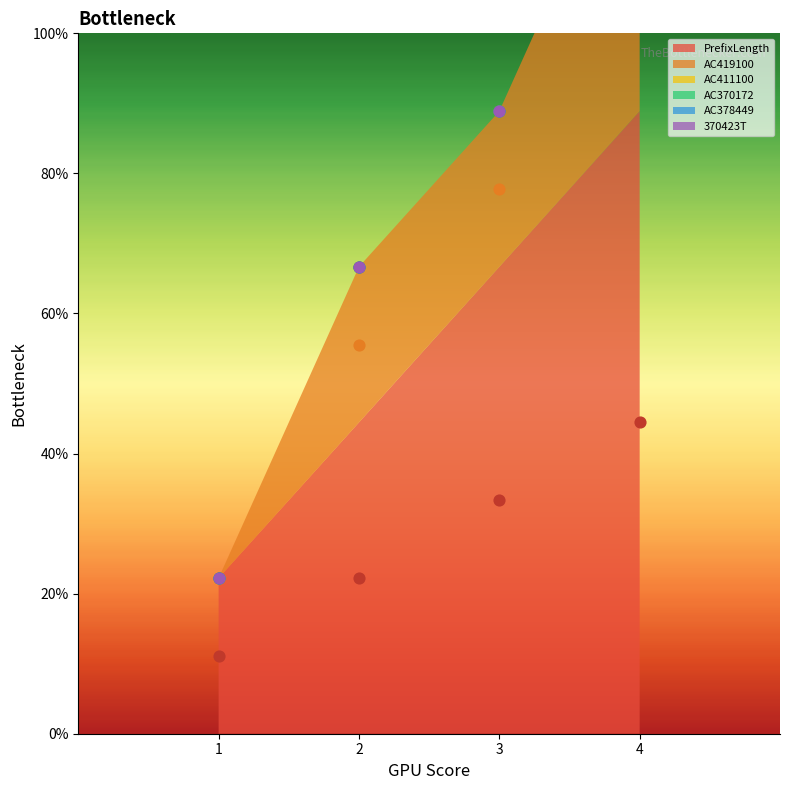

What are all the series names shown in the legend?

PrefixLength, AC419100, AC411100, AC370172, AC378449, 370423T